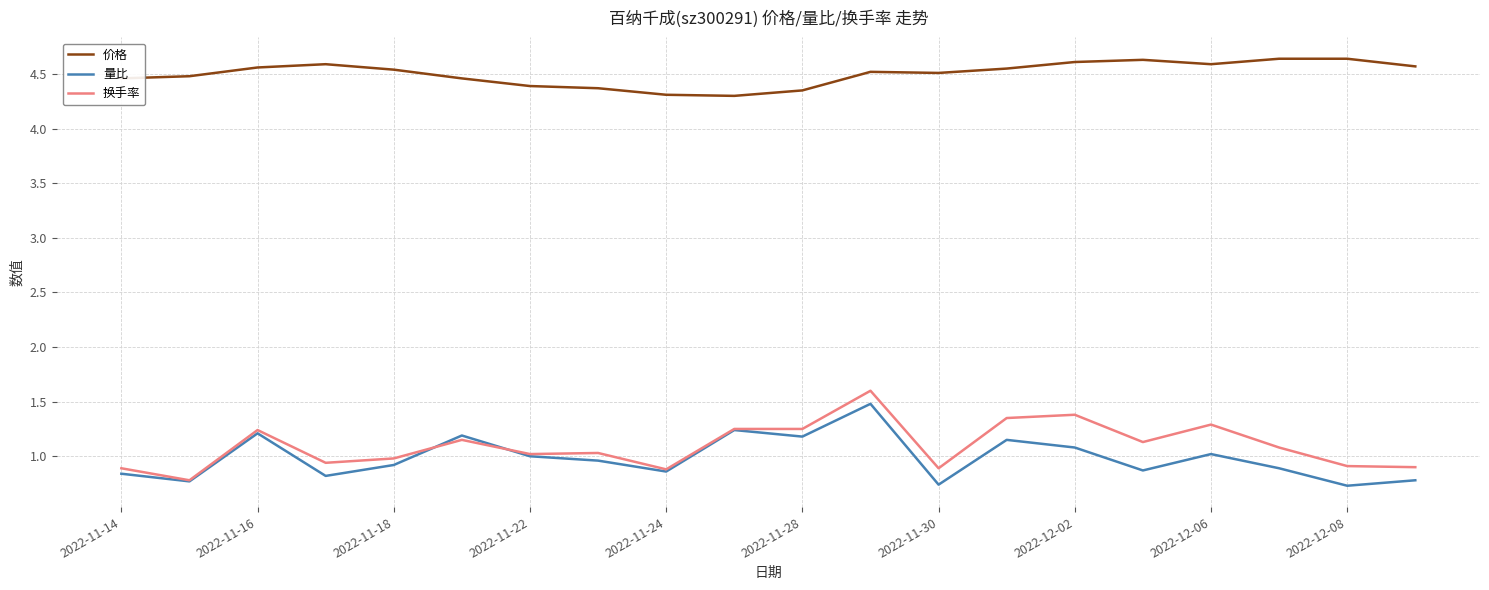

Which series has the largest total across all categories?

价格